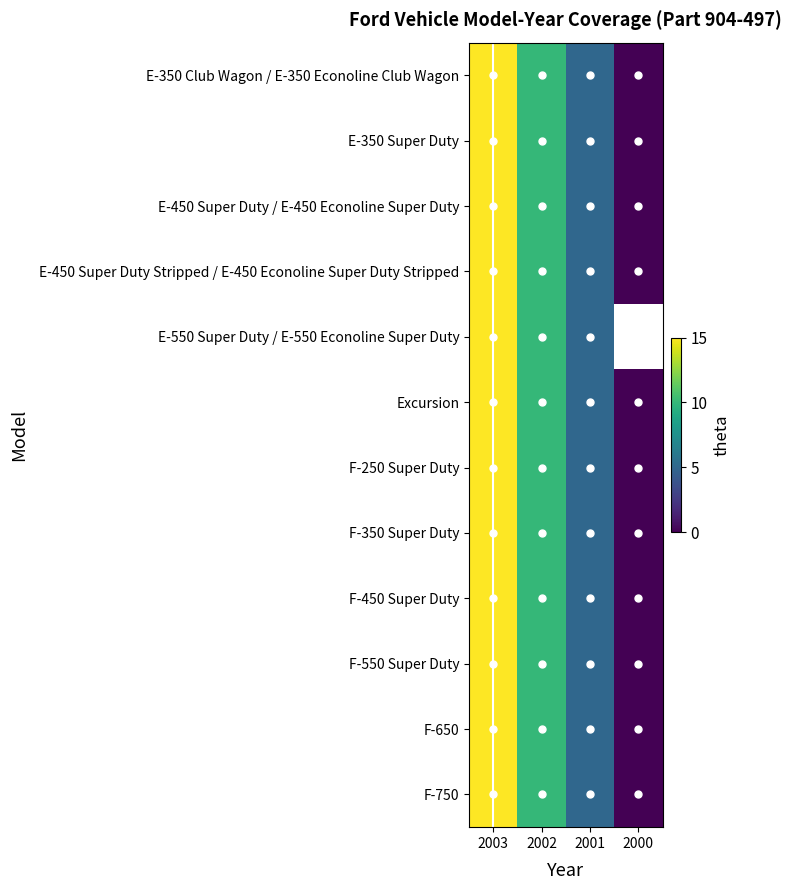

What is the sum of the E-450 Super Duty Stripped / E-450 Econoline Super Duty Stripped values at 2003 and 2000?

15.0